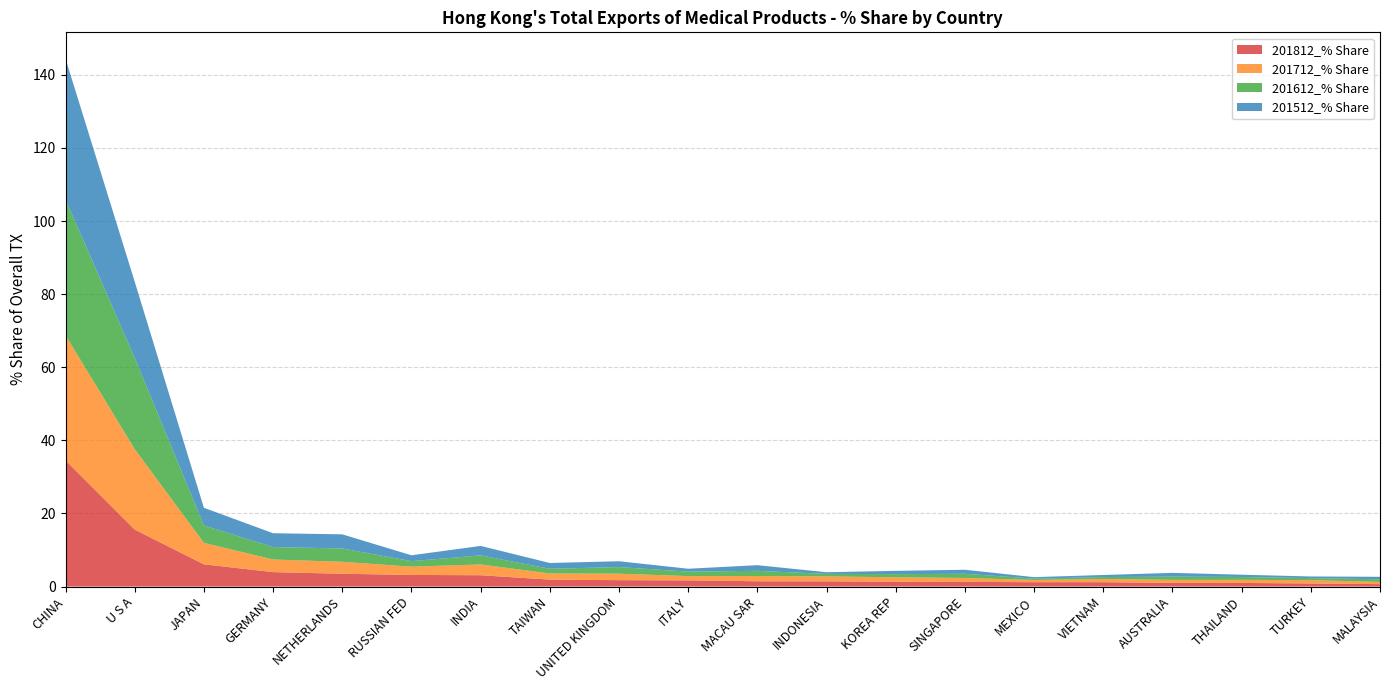

Reading left to right, list all the values displayed in this chart.

201812_% Share: CHINA=34.5	U S A=15.6	JAPAN=6.1	GERMANY=4.0	NETHERLANDS=3.5	RUSSIAN FED=3.2	INDIA=3.1	TAIWAN=1.9	UNITED KINGDOM=1.8	ITALY=1.7	MACAU SAR=1.5	INDONESIA=1.4	KOREA REP=1.3	SINGAPORE=1.3	MEXICO=1.2	VIETNAM=1.2	AUSTRALIA=1.0	THAILAND=1.0	TURKEY=0.9	MALAYSIA=0.7
201712_% Share: CHINA=34.2	U S A=22.0	JAPAN=5.9	GERMANY=3.5	NETHERLANDS=3.3	RUSSIAN FED=2.3	INDIA=2.9	TAIWAN=1.7	UNITED KINGDOM=1.8	ITALY=1.2	MACAU SAR=1.4	INDONESIA=1.4	KOREA REP=1.2	SINGAPORE=1.1	MEXICO=0.6	VIETNAM=0.9	AUSTRALIA=0.8	THAILAND=0.8	TURKEY=0.9	MALAYSIA=0.6
201612_% Share: CHINA=37.2	U S A=25.0	JAPAN=4.8	GERMANY=3.4	NETHERLANDS=3.6	RUSSIAN FED=1.5	INDIA=2.5	TAIWAN=1.3	UNITED KINGDOM=1.8	ITALY=1.2	MACAU SAR=1.4	INDONESIA=0.7	KOREA REP=0.9	SINGAPORE=1.1	MEXICO=0.4	VIETNAM=0.5	AUSTRALIA=0.9	THAILAND=0.8	TURKEY=0.5	MALAYSIA=0.7
201512_% Share: CHINA=38.5	U S A=20.8	JAPAN=4.8	GERMANY=3.8	NETHERLANDS=3.9	RUSSIAN FED=1.6	INDIA=2.6	TAIWAN=1.6	UNITED KINGDOM=1.6	ITALY=0.8	MACAU SAR=1.5	INDONESIA=0.5	KOREA REP=0.9	SINGAPORE=1.1	MEXICO=0.4	VIETNAM=0.6	AUSTRALIA=1.0	THAILAND=0.6	TURKEY=0.5	MALAYSIA=0.7